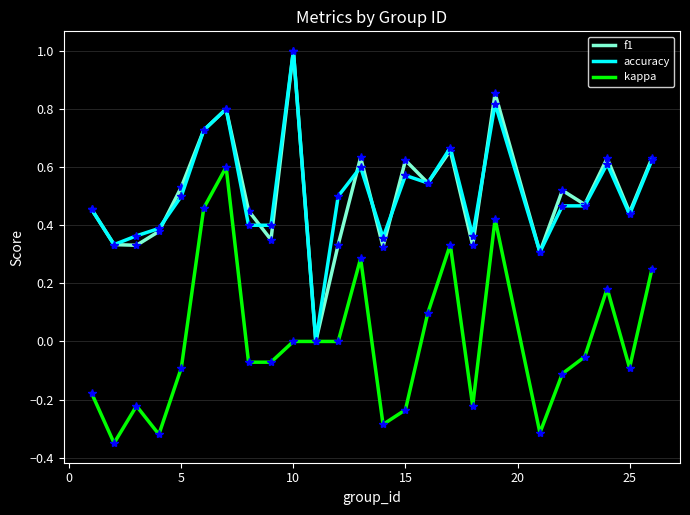

What are all the series names shown in the legend?

f1, accuracy, kappa